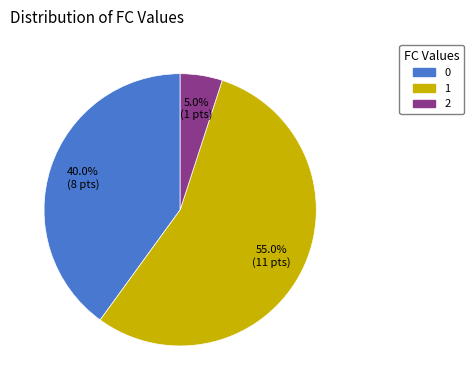

Rank the categories by value from highest to lowest.

1, 0, 2